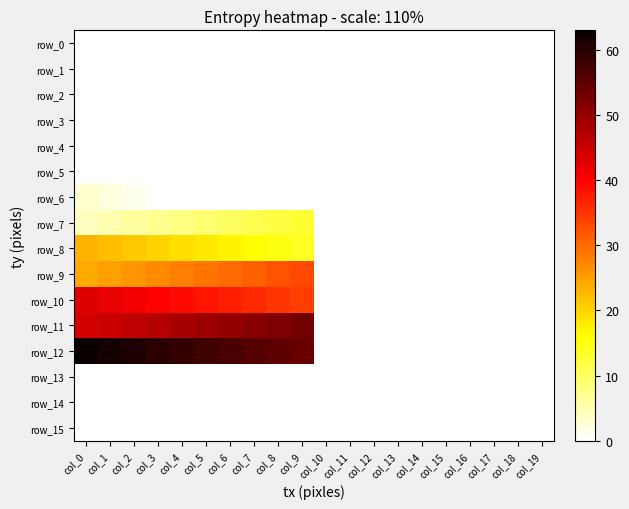

At col_0, list the series in order from largest to smallest.

row_12, row_11, row_10, row_9, row_8, row_7, row_6, row_0, row_1, row_2, row_3, row_4, row_5, row_13, row_14, row_15